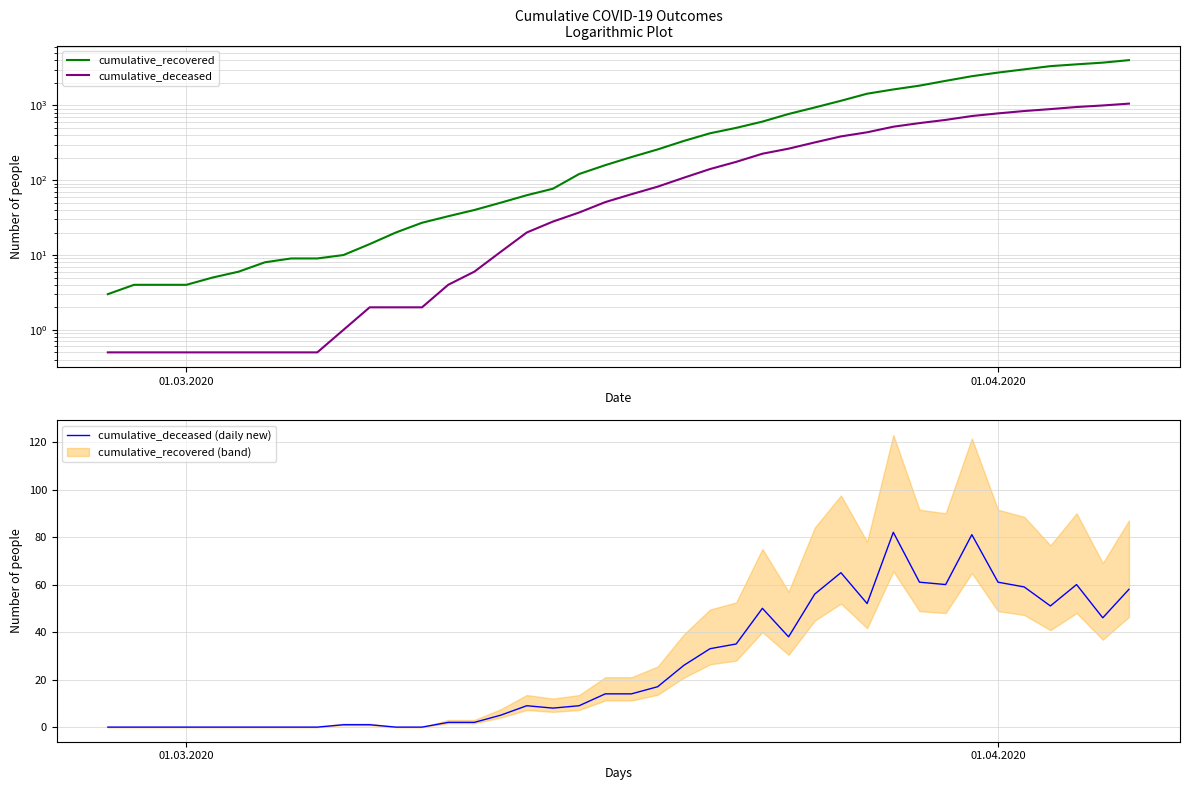

How many lines are shown in the chart?

3